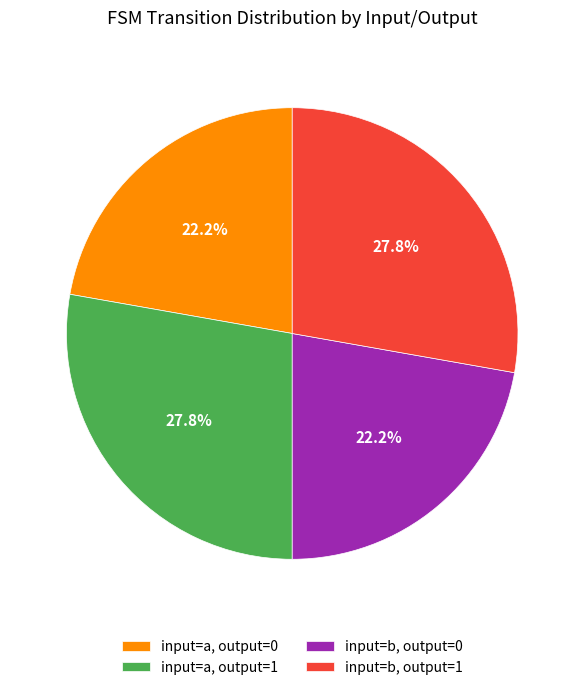

Combined, what portion of the pie is input=b, output=1 and input=b, output=0?

50.0%